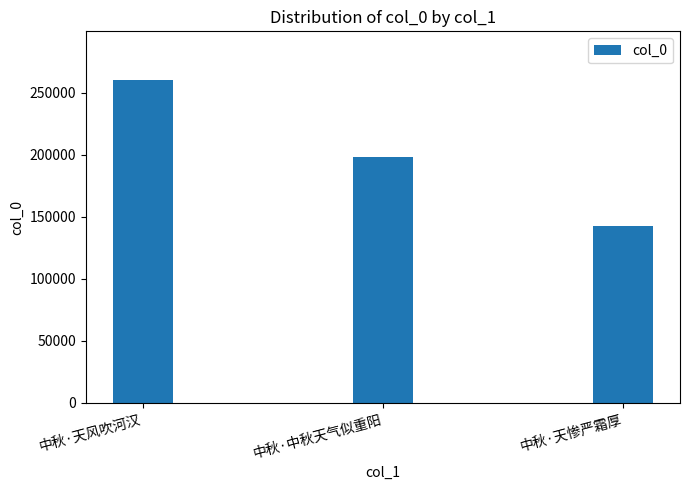

What is the label of the 2nd bar from the left?

中秋·中秋天气似重阳